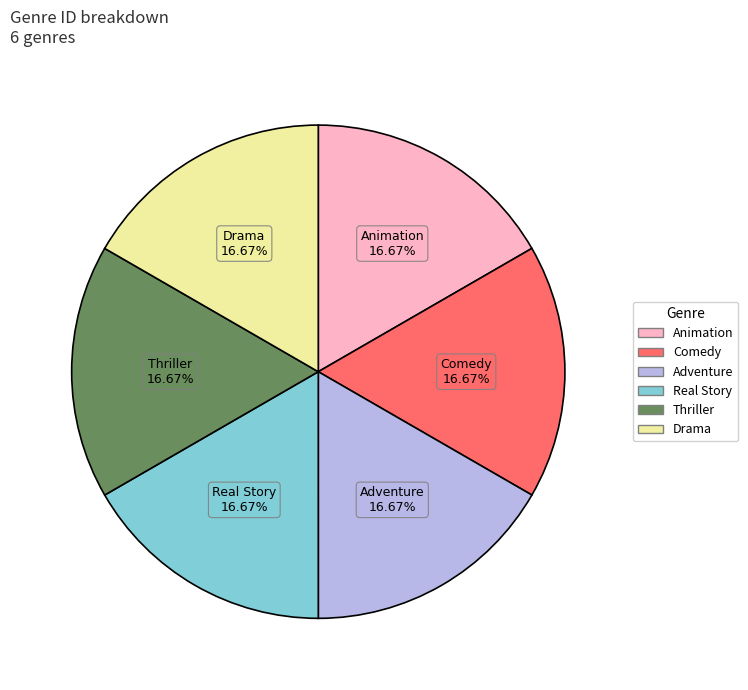

To the nearest percent, what is the combined percentage of Real Story and Drama?

33%